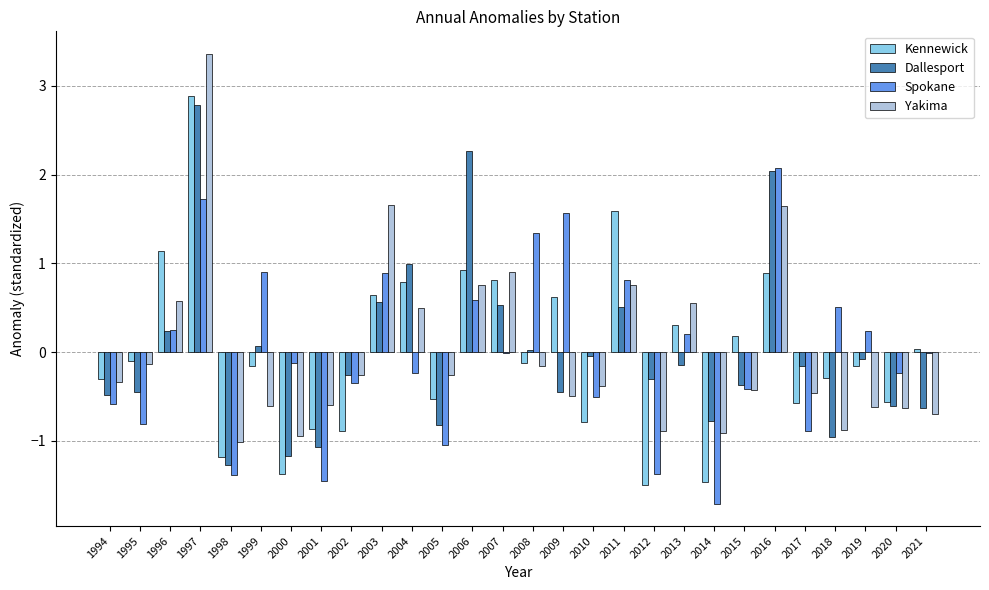

Read the Spokane value at 2012.

-1.4